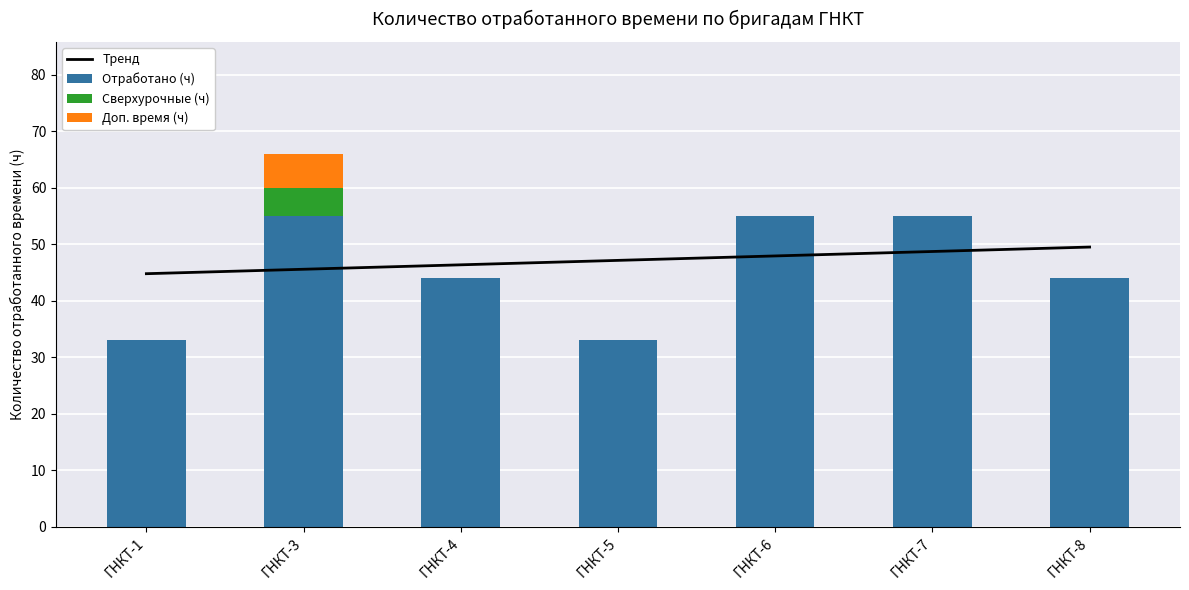

List the series in order of their peak value, lowest first.

Сверхурочные (ч), Доп. время (ч), Тренд, Отработано (ч)